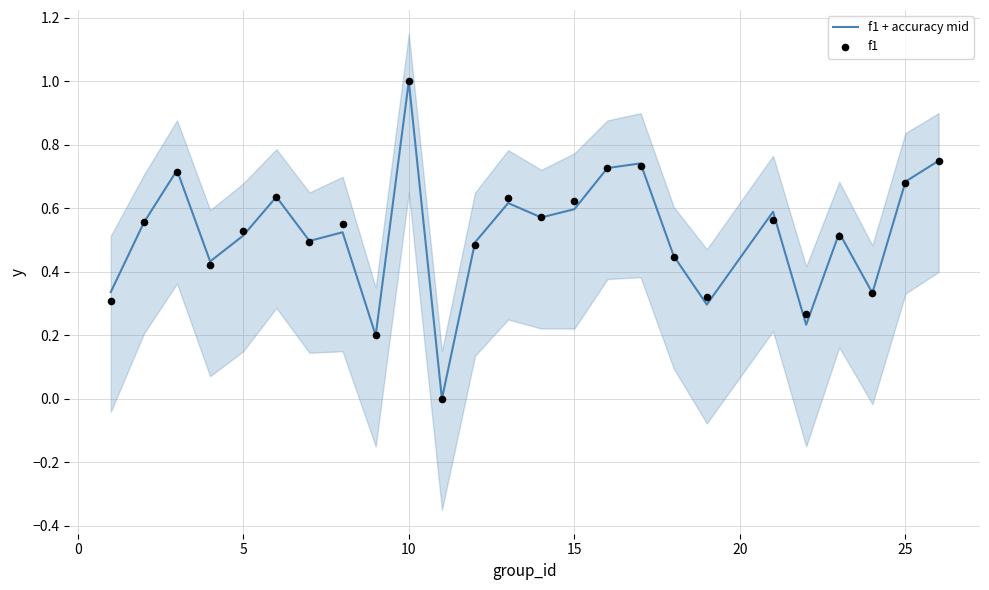

Which series has the widest spread of Y values?

f1 + accuracy mid